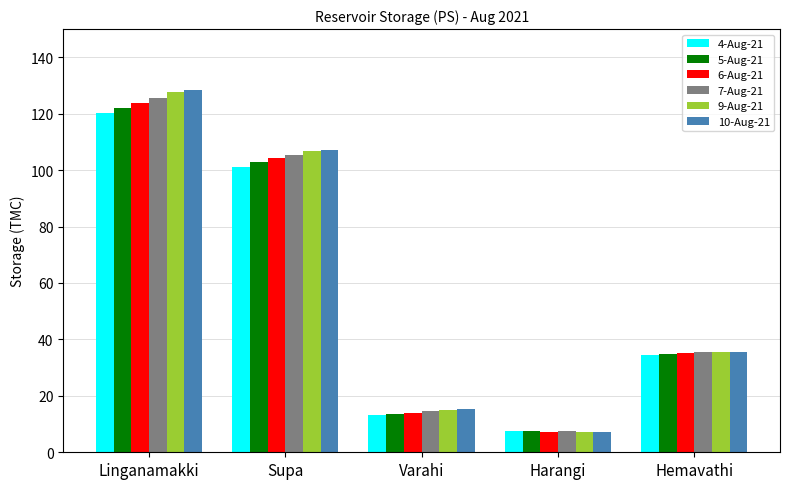

Is it true that 5-Aug-21 equals 122.1 at Linganamakki?

True